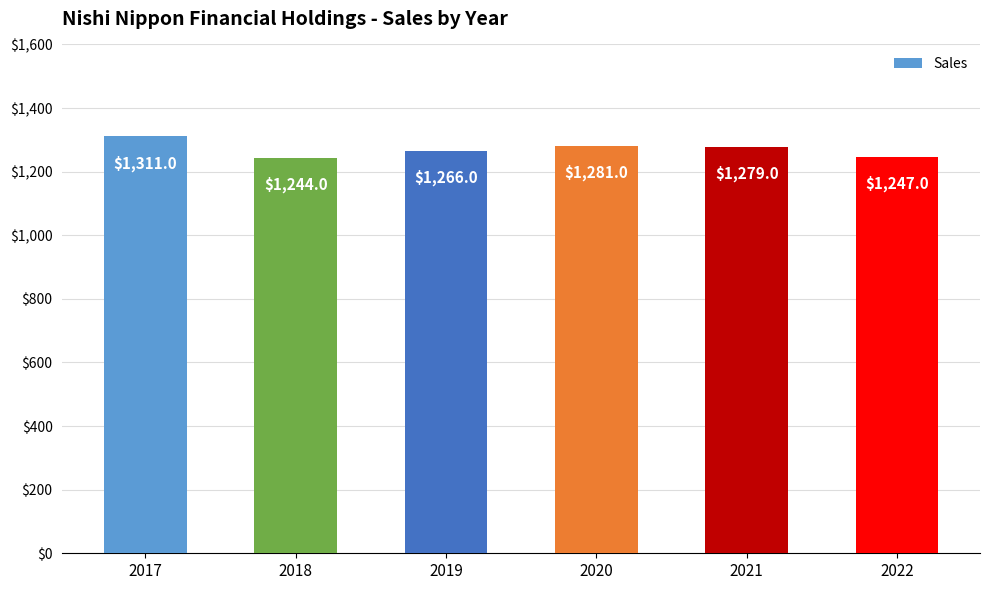

List the labels in order of value, largest first.

2017, 2020, 2021, 2019, 2022, 2018